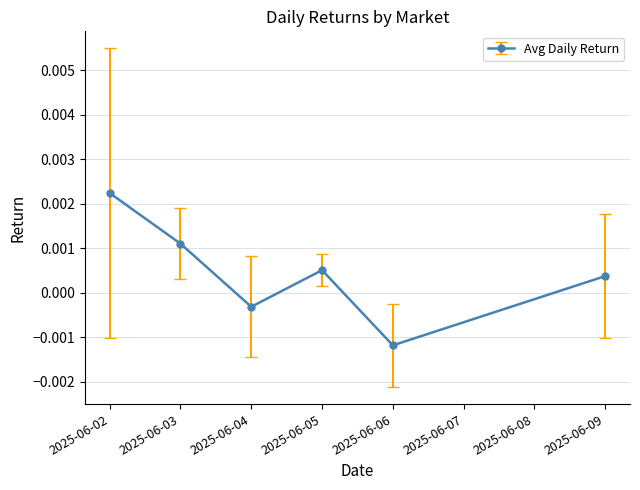

Between 2025-06-03 and 2025-06-06, which is larger?

2025-06-03